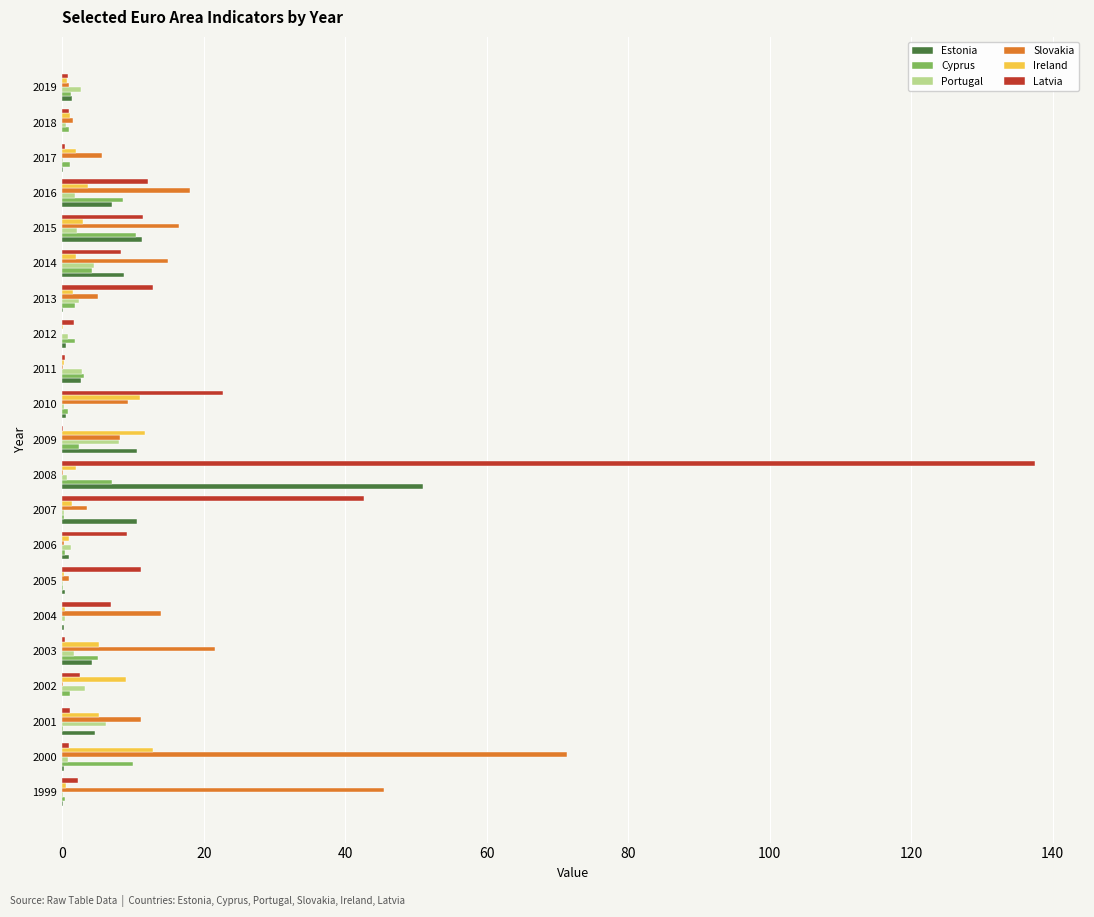

True or false: Slovakia has a value of 18.1 at 2016.

True